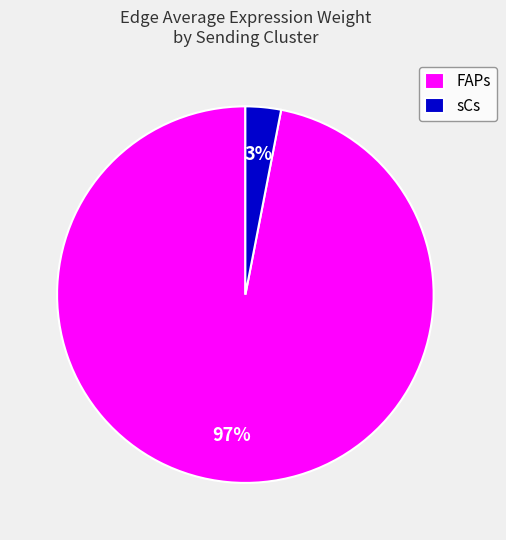

Which slice is the largest?

FAPs